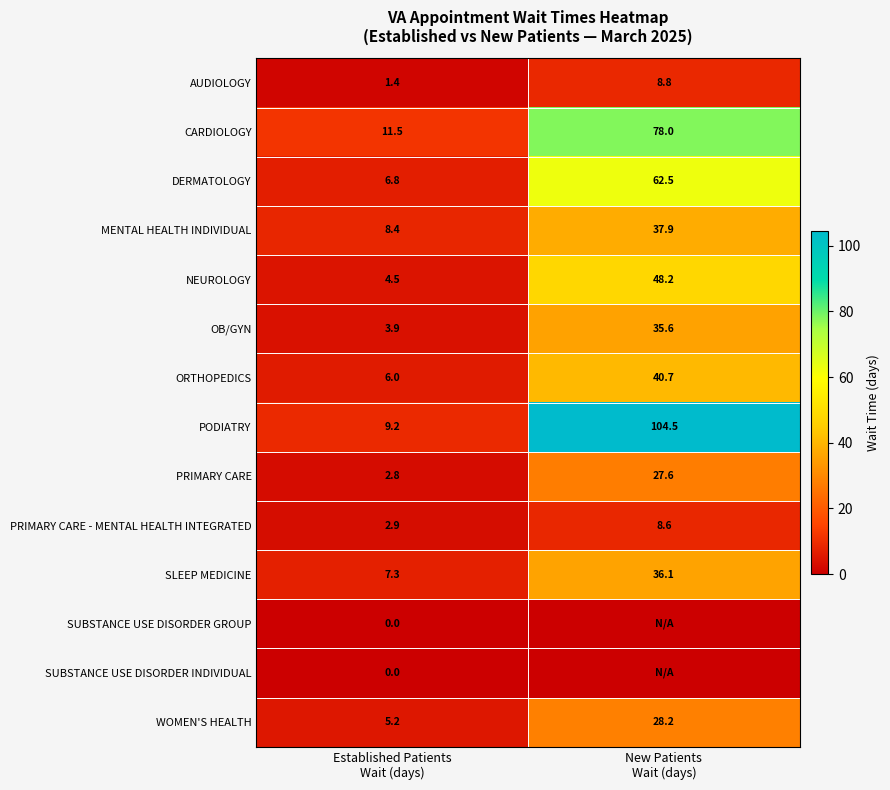

What is the maximum value for OB/GYN?

35.6